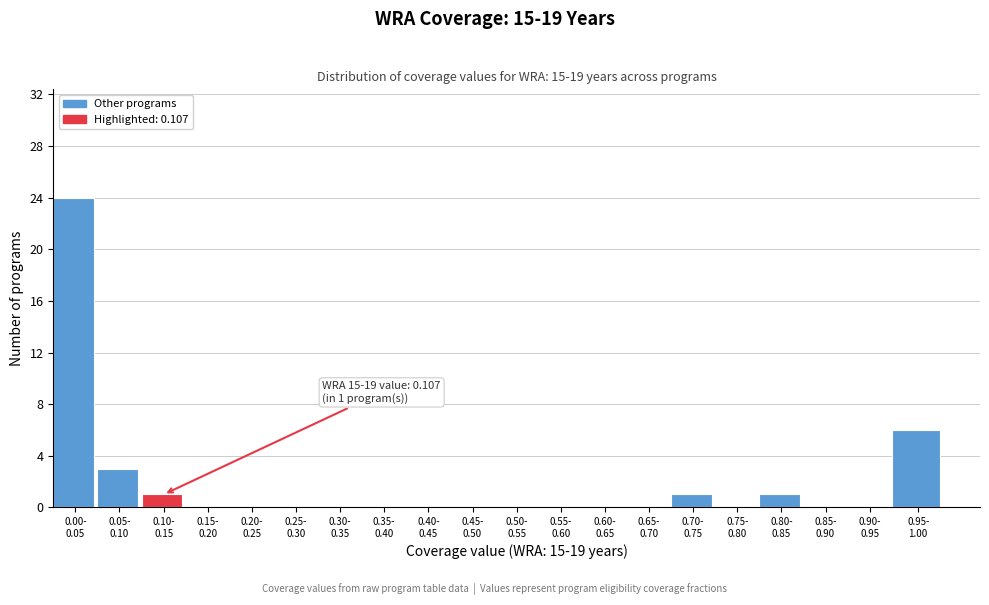

What is the sum of all values?

36